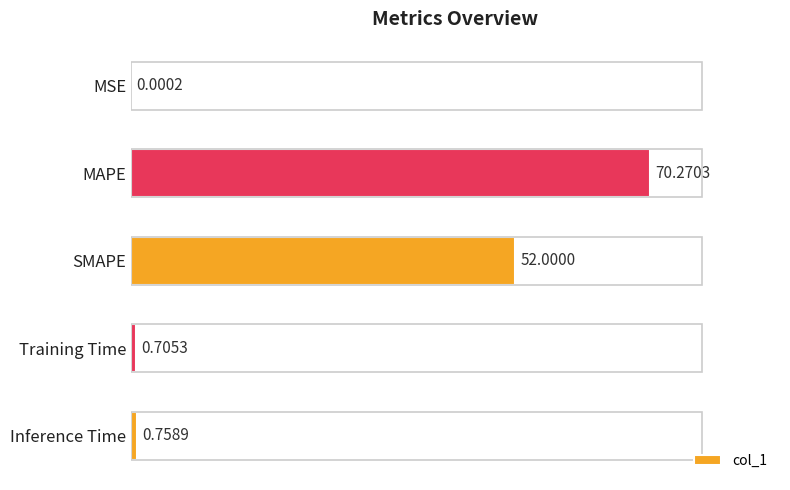

What is the sum of all values?

123.7